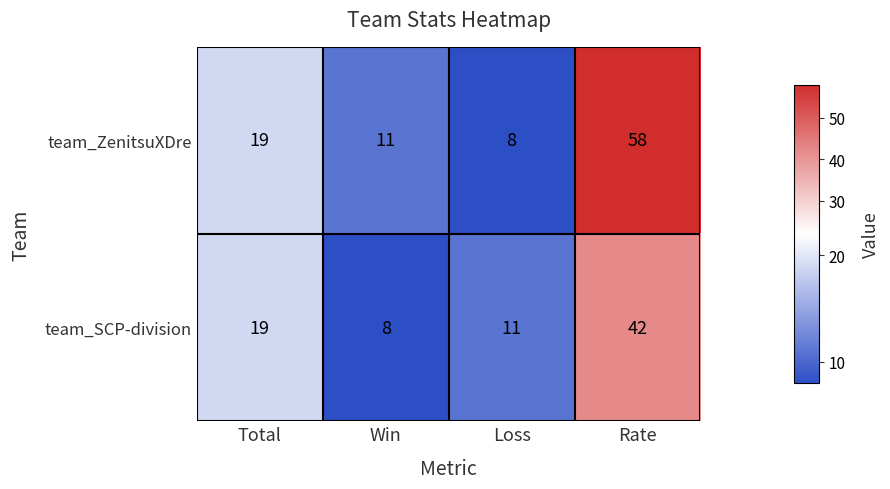

Is it true that team_ZenitsuXDre equals 19 at Total?

True